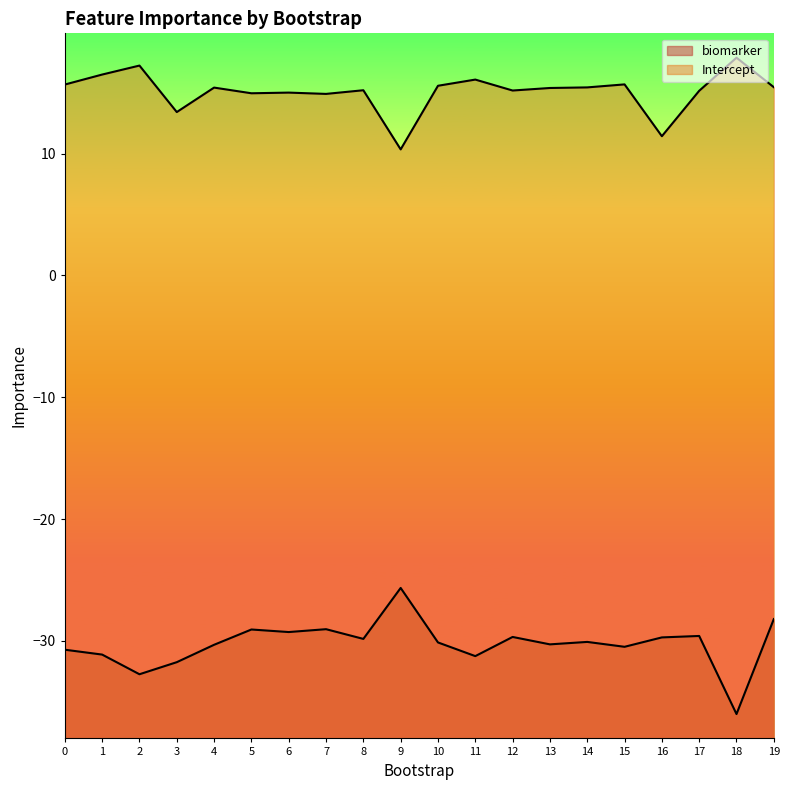

Where is biomarker nearest to the value -30?

14